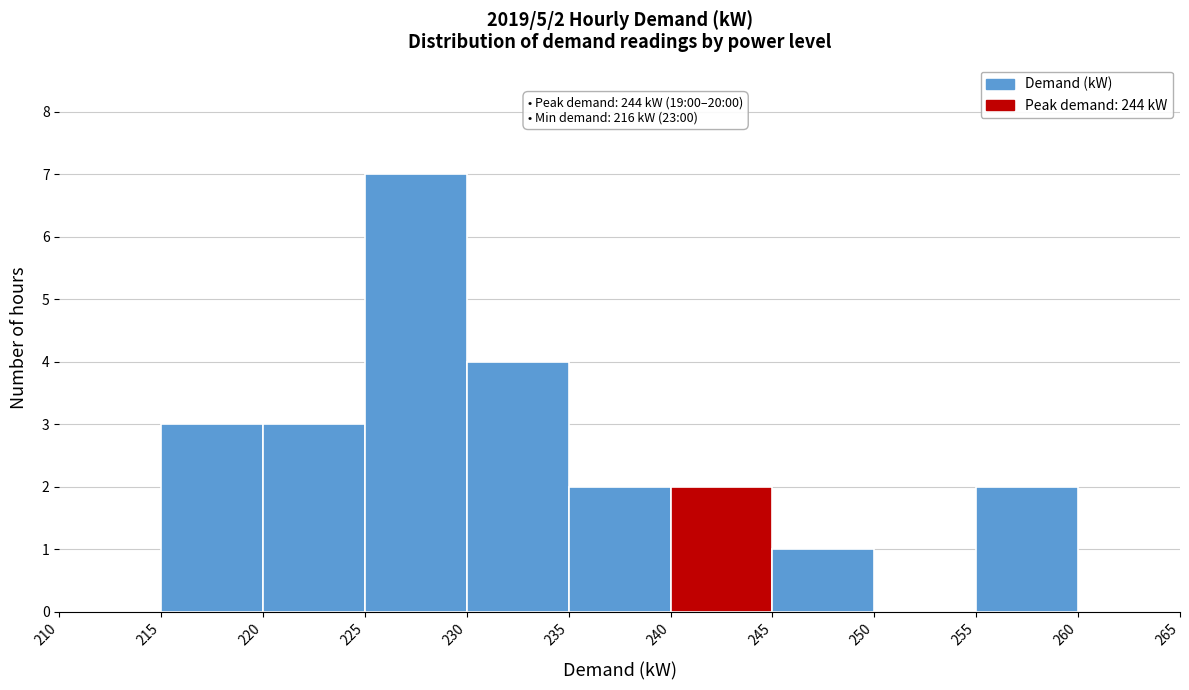

Which range on the x-axis has the tallest bar?

225 to 230